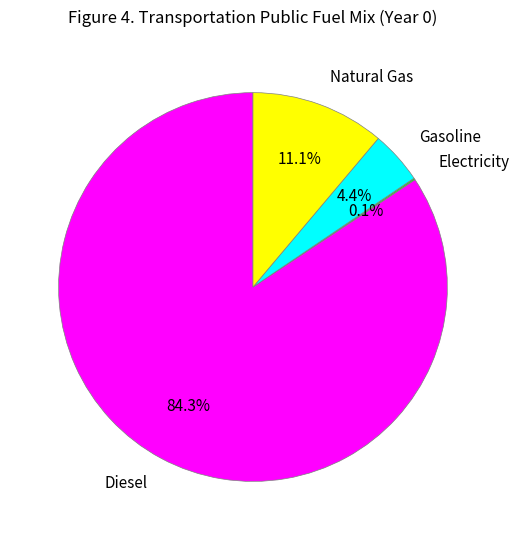

Which category has the biggest portion of the pie?

Diesel